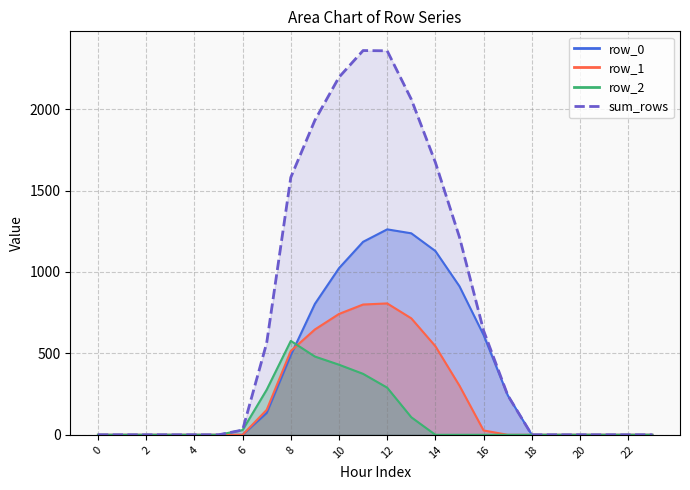

At which category does row_2 reach its first local peak?

8